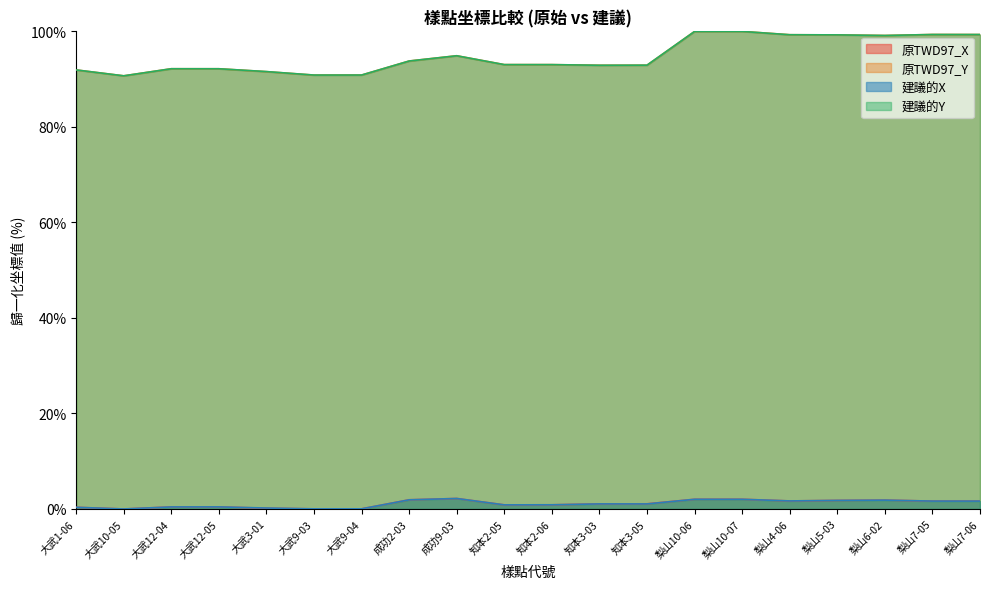

How many lines are shown in the chart?

4